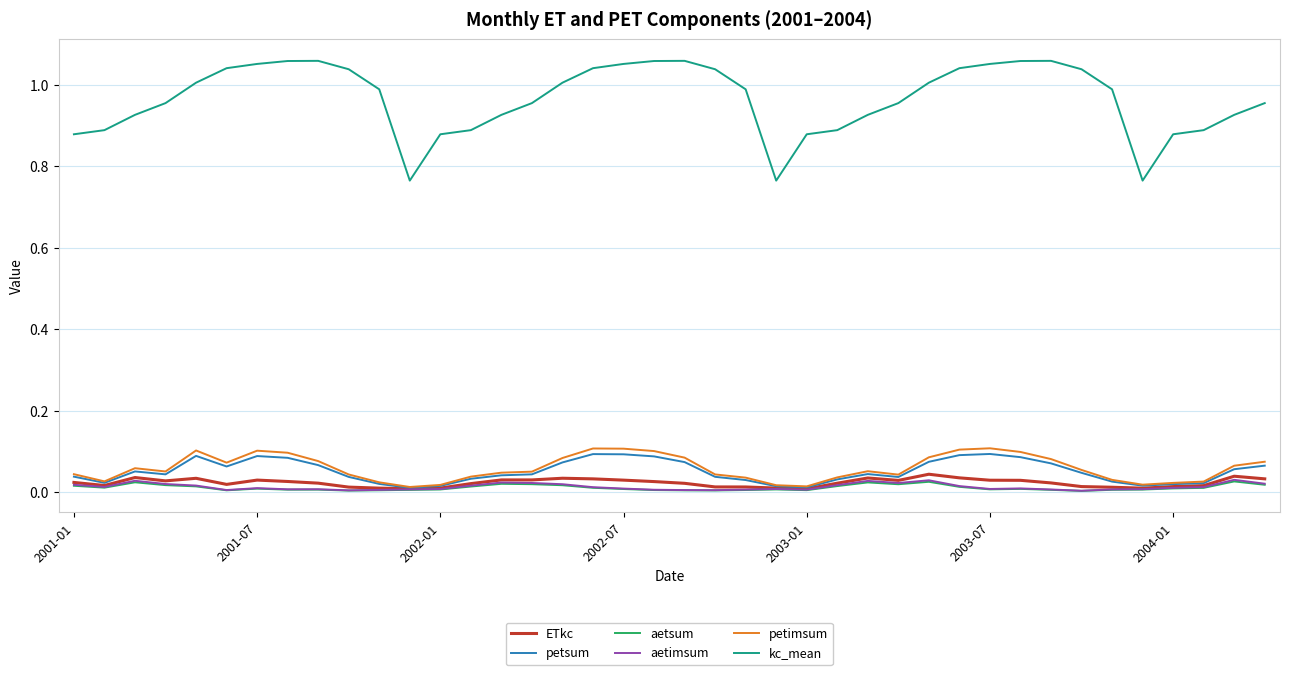

Which series has the largest total across all categories?

kc_mean